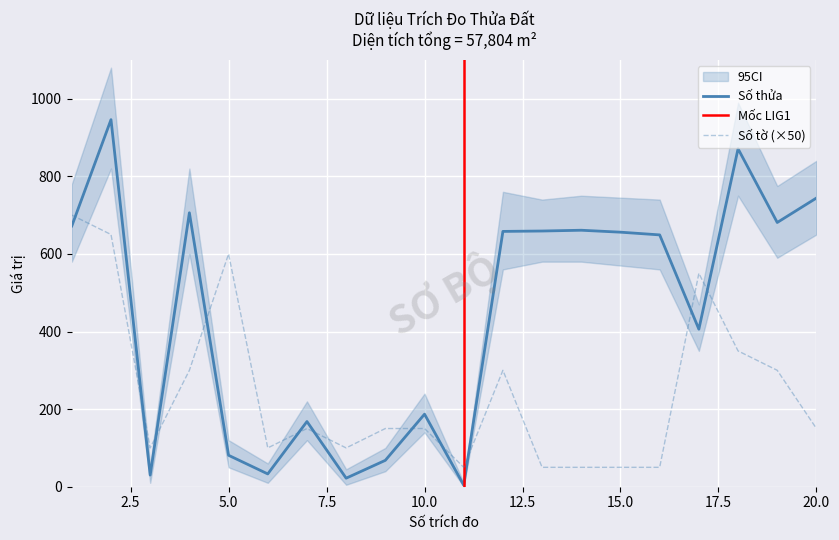

Is it true that Số thửa equals 681 at 19?

True